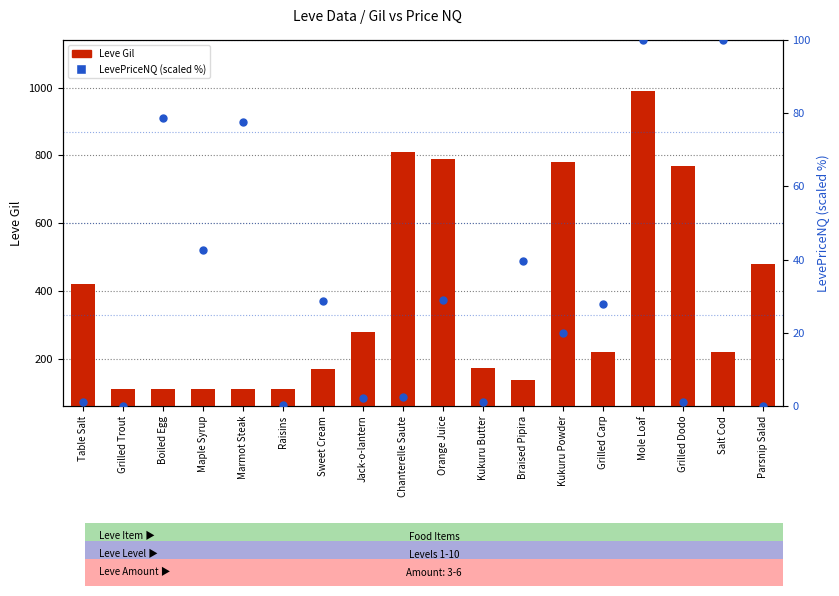

Which series contains the lowest Y value?

LevePriceNQ (scaled %)